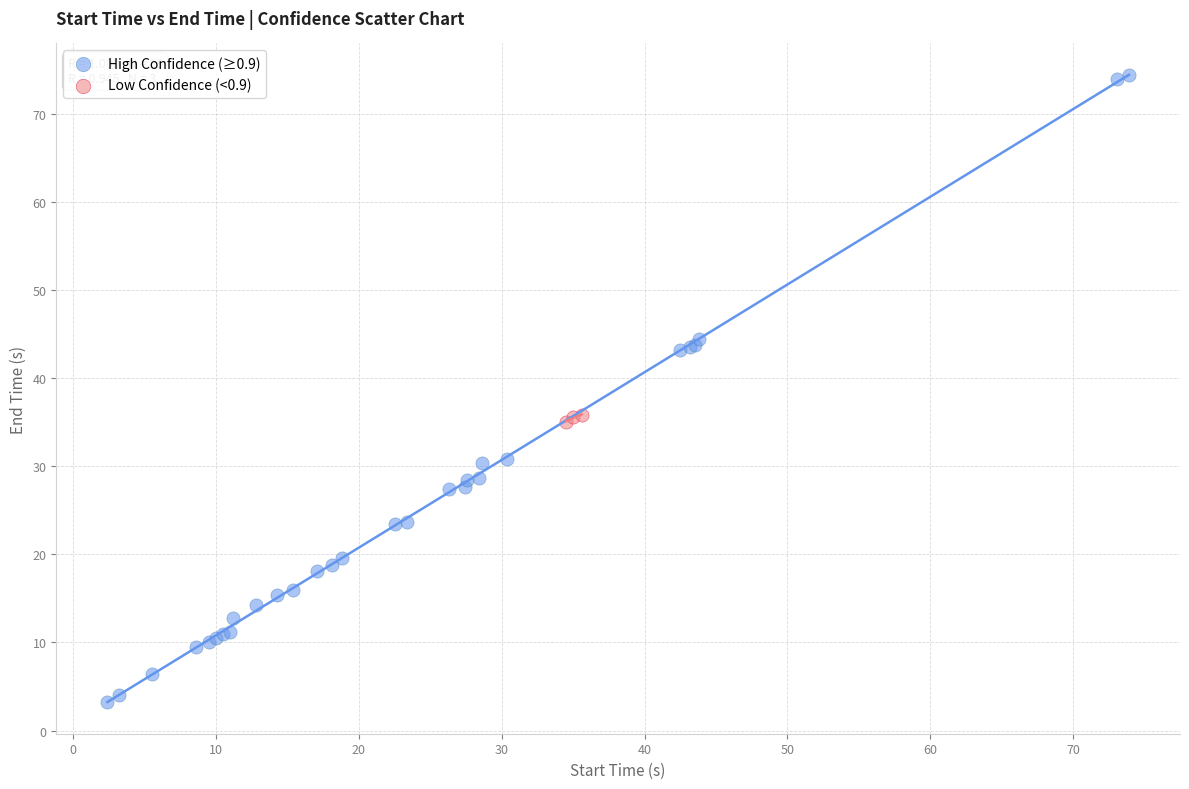

What are all the series names shown in the legend?

High Confidence (≥0.9), Low Confidence (<0.9)